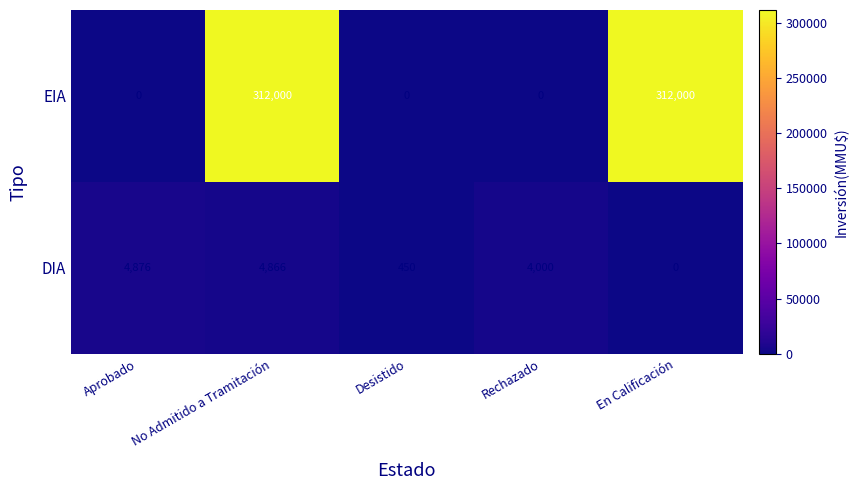

At which category is the sum across all series the highest?

No Admitido a Tramitación